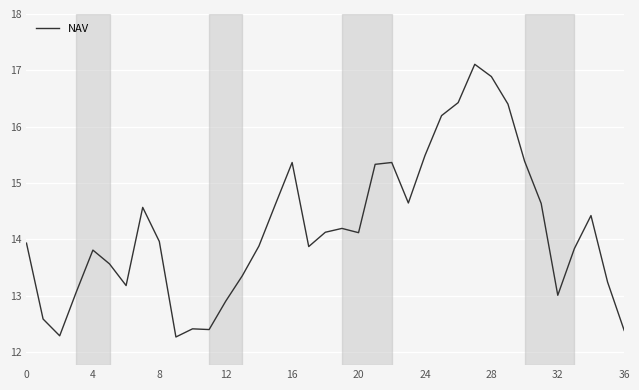

What is the greatest value displayed?

17.1